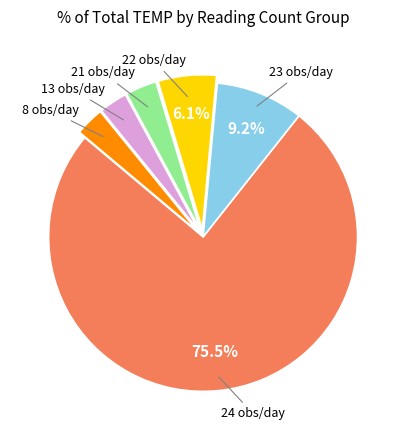

How many slices are in this pie chart?

6